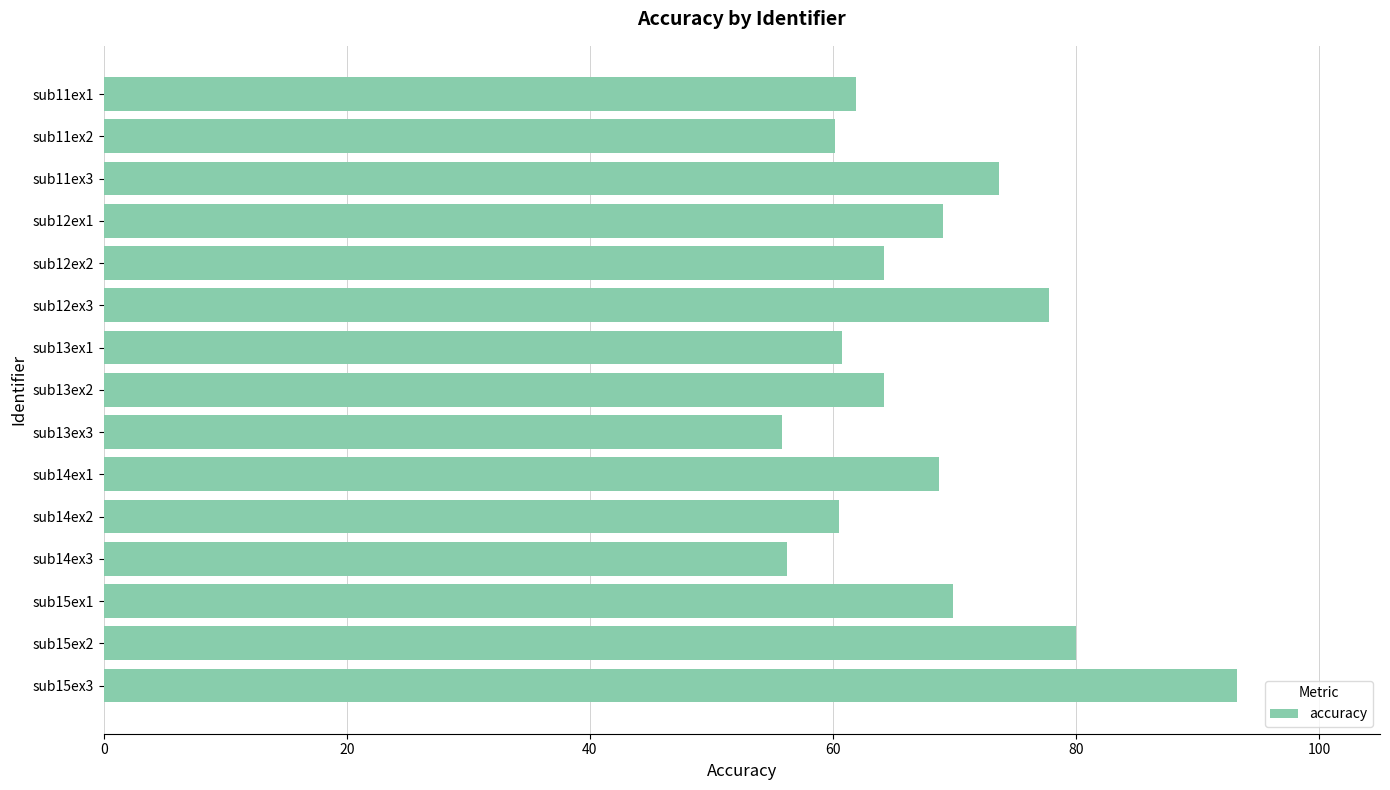

Is it true that the value at sub12ex1 is 69.0?

True